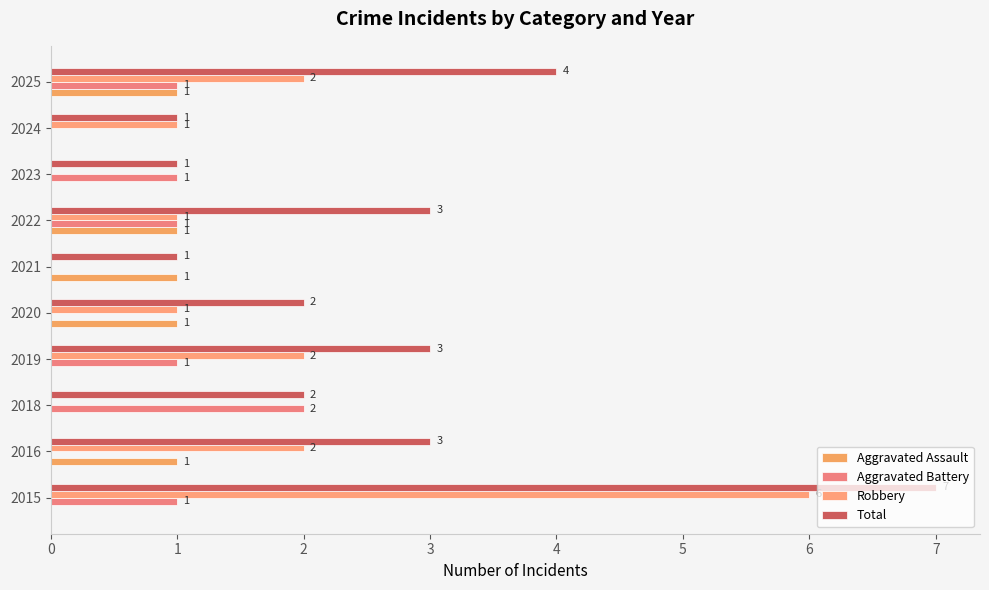

Which series has the largest total across all categories?

Total